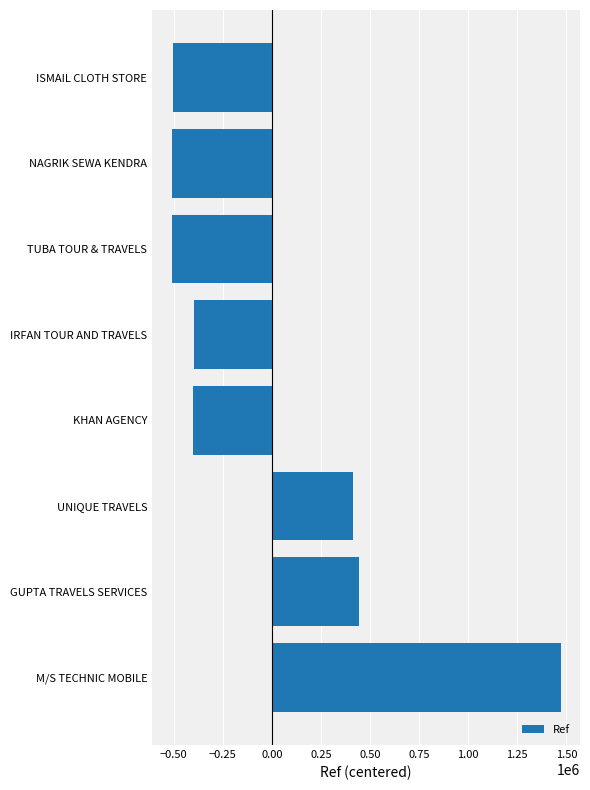

What is the difference between the second highest and minimum values?

954573.0